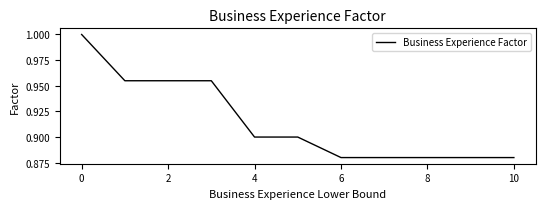

How many lines are shown in the chart?

1